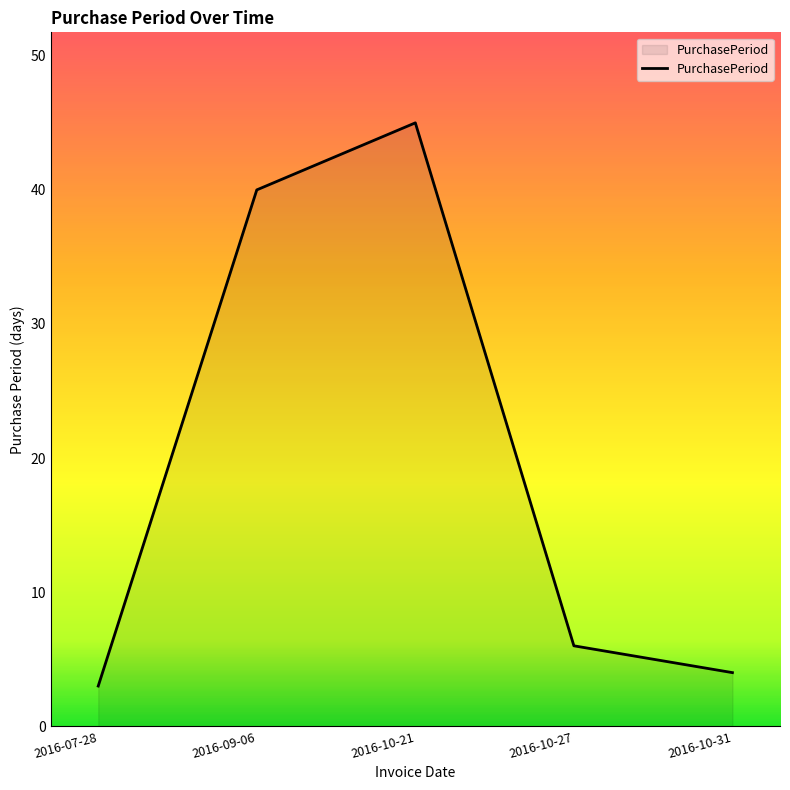

How many lines are shown in the chart?

1